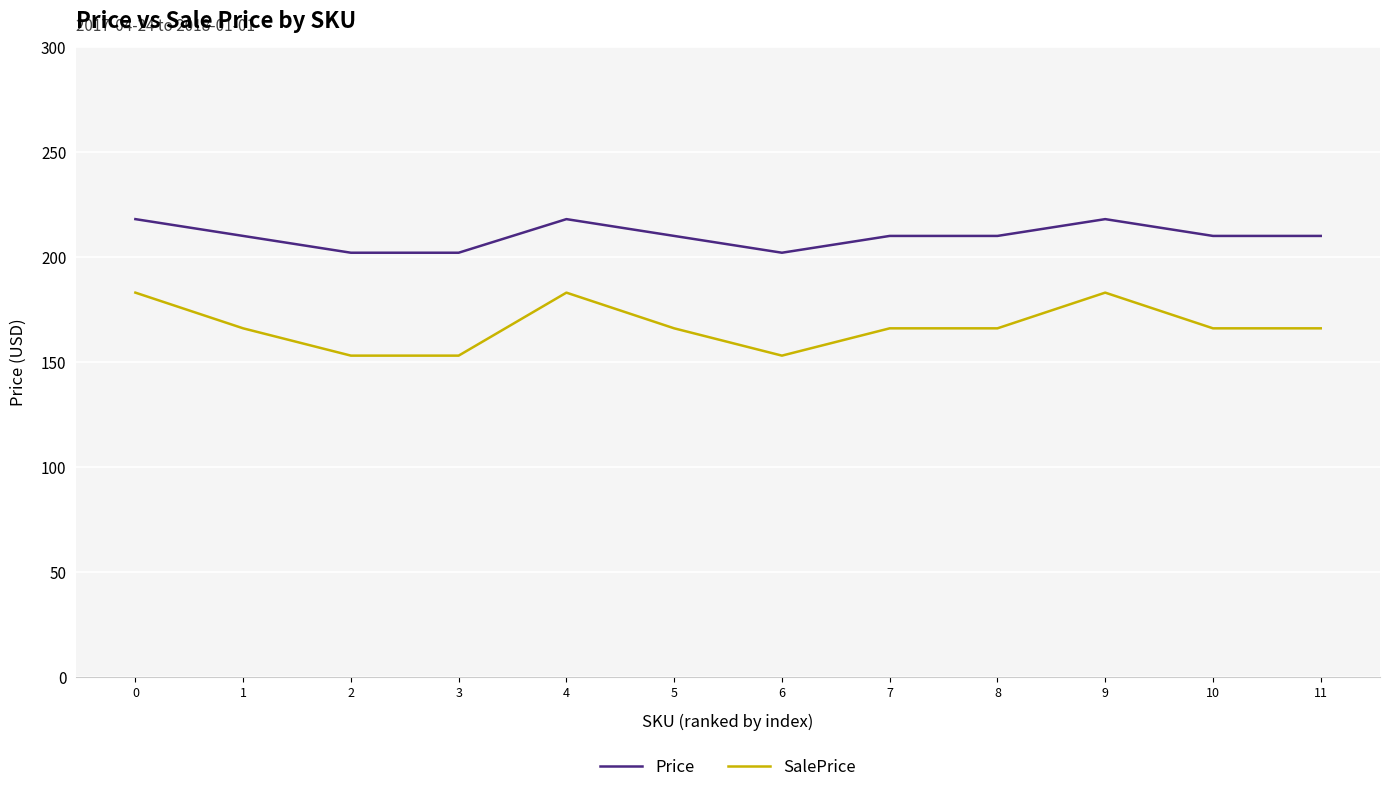

True or false: Price and SalePrice intersect in this chart.

False